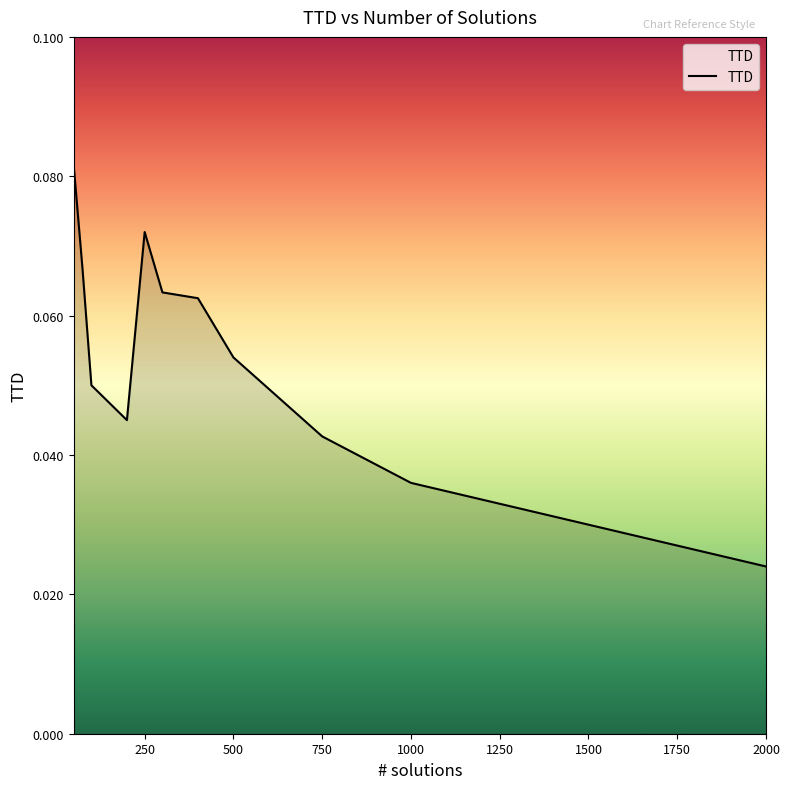

How many points are higher than both their immediate neighbors (excluding endpoints)?

1